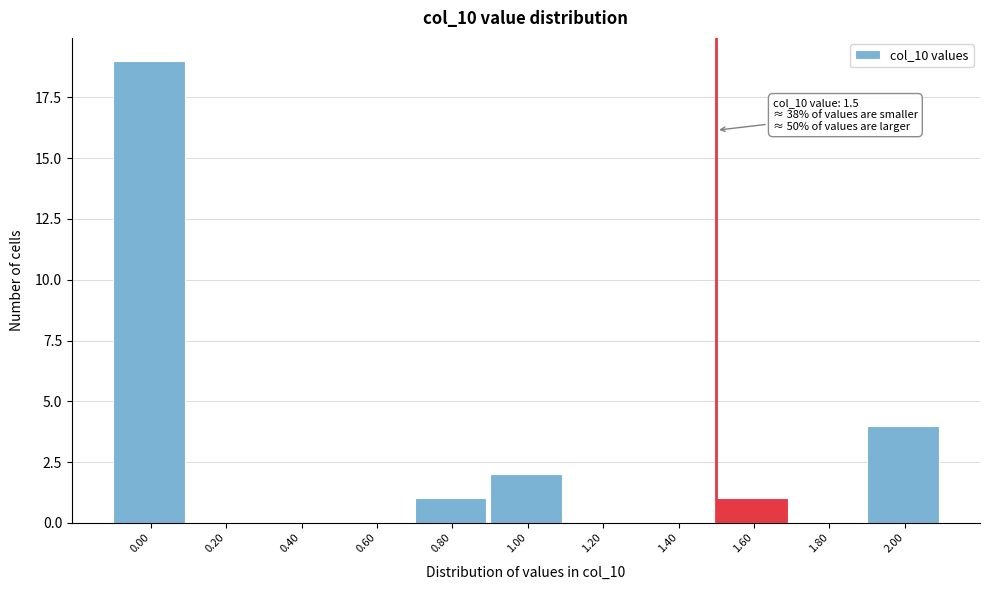

Which range on the x-axis has the tallest bar?

-0.1 to 0.1